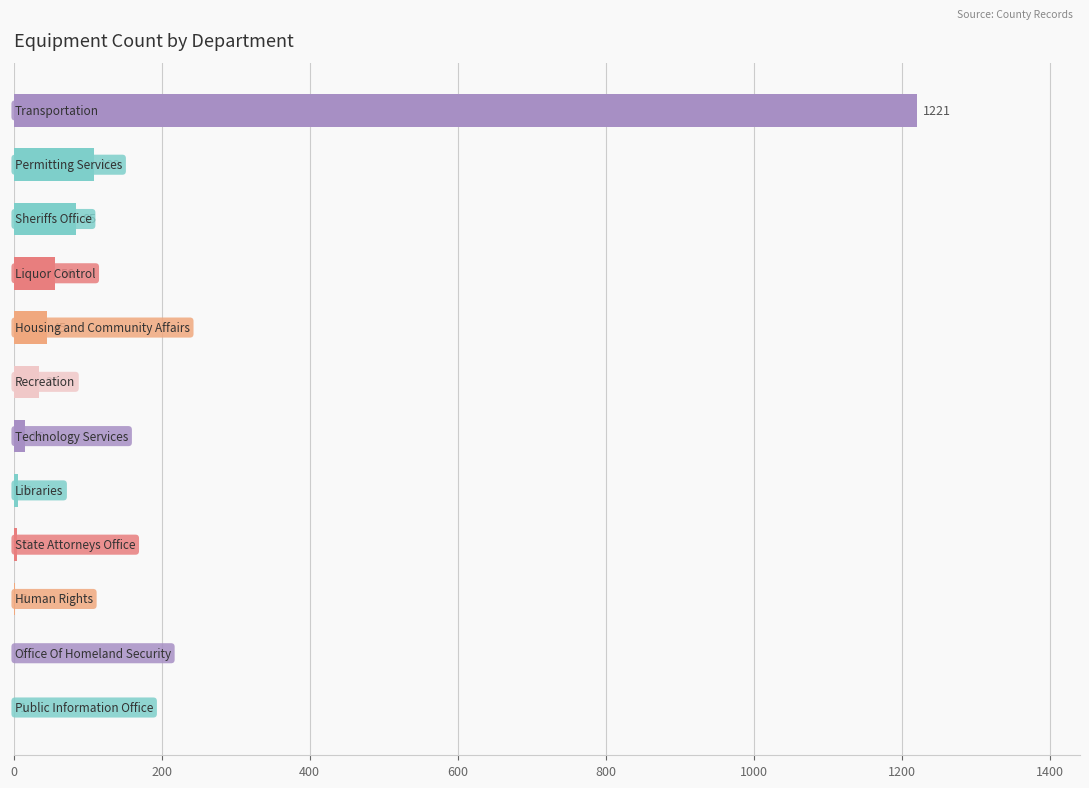

What is the average value?

132